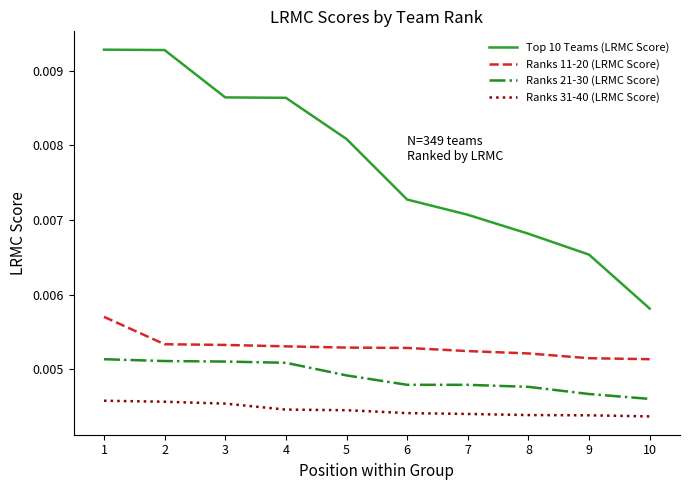

True or false: Top 10 Teams (LRMC Score) and Ranks 31-40 (LRMC Score) cross at least once.

False